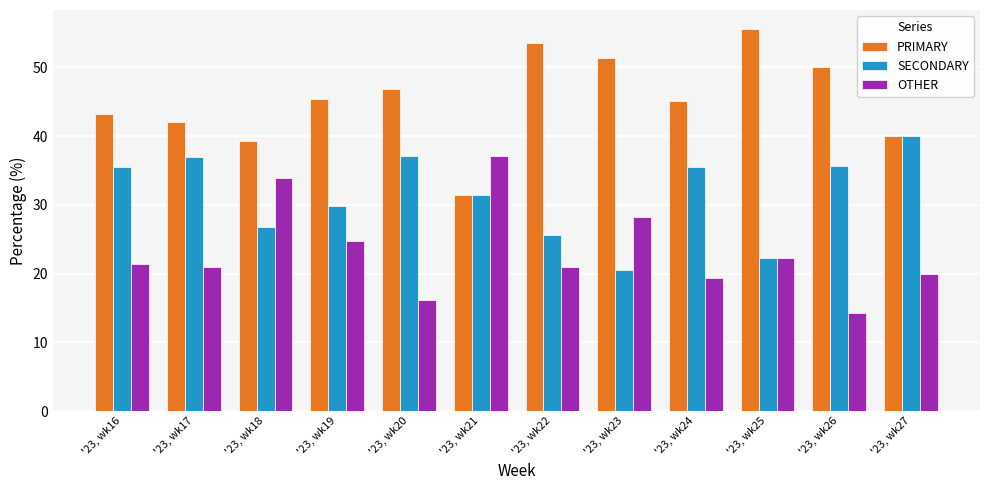

Is it true that SECONDARY equals 22.2 at '23, wk25?

True